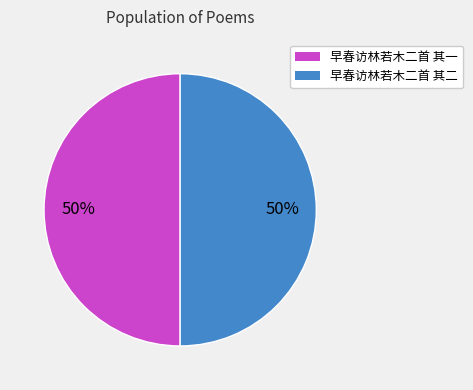

How many slices are in this pie chart?

2